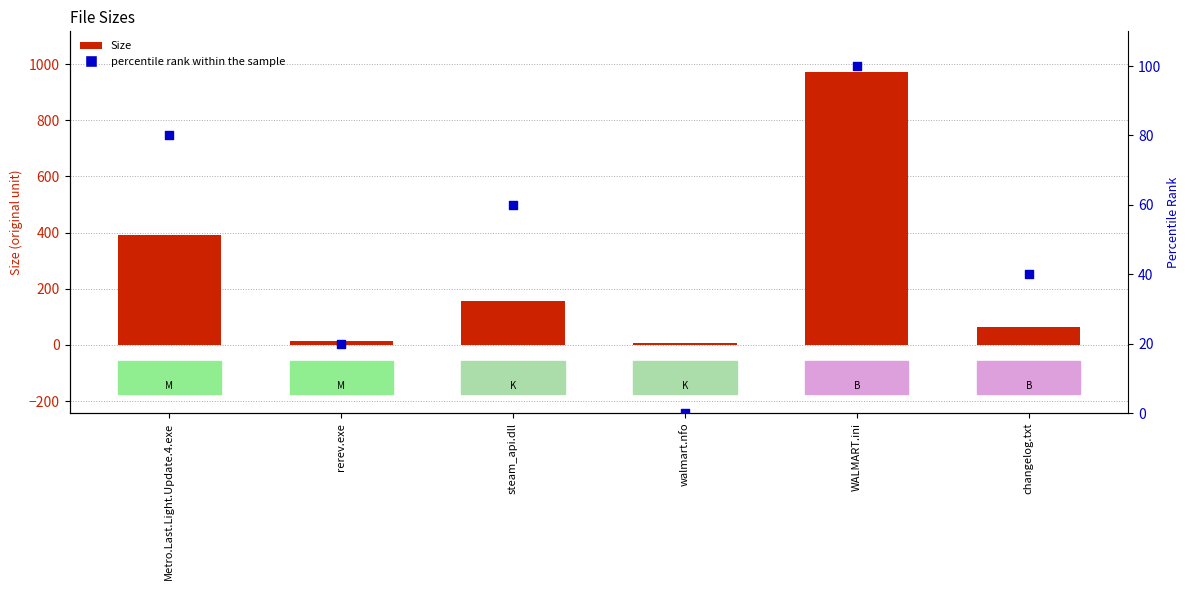

Which series has the largest total across all categories?

Size